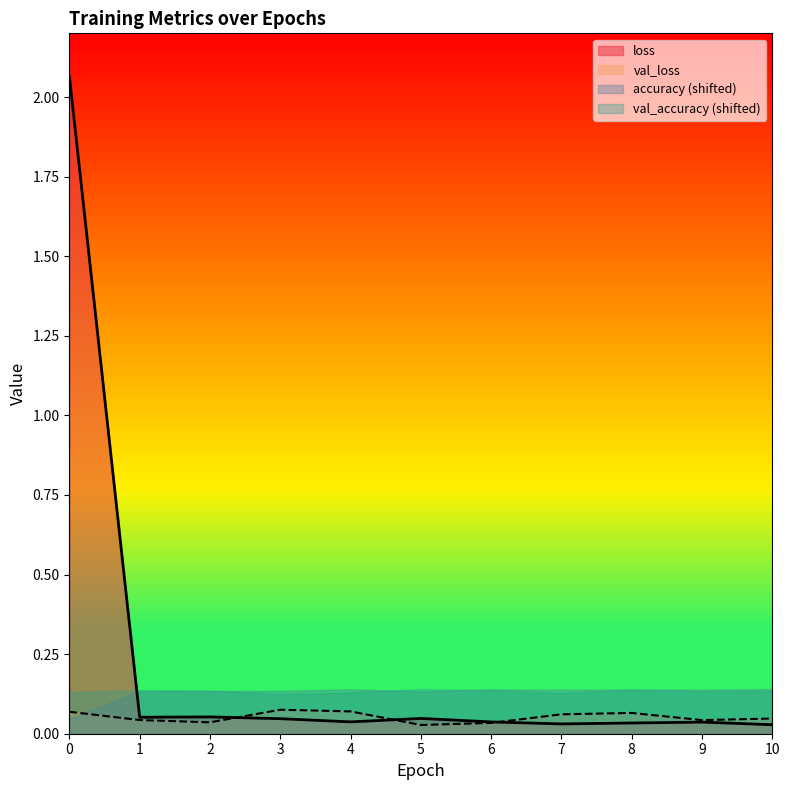

What are all the series names shown in the legend?

loss, val_loss, accuracy (shifted), val_accuracy (shifted)